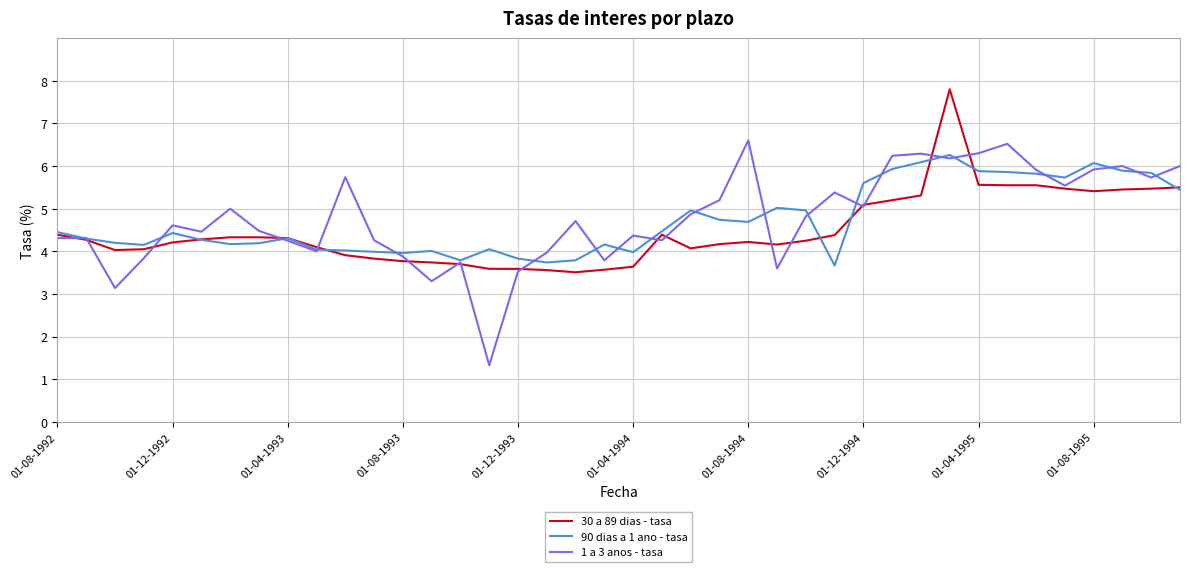

What is the minimum value for 30 a 89 dias - tasa?

3.5